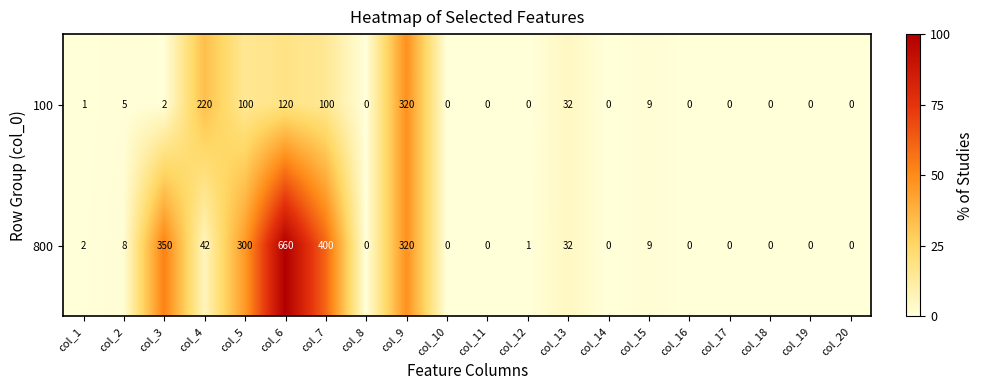

True or false: 100 has a value of -187 at col_8.

False